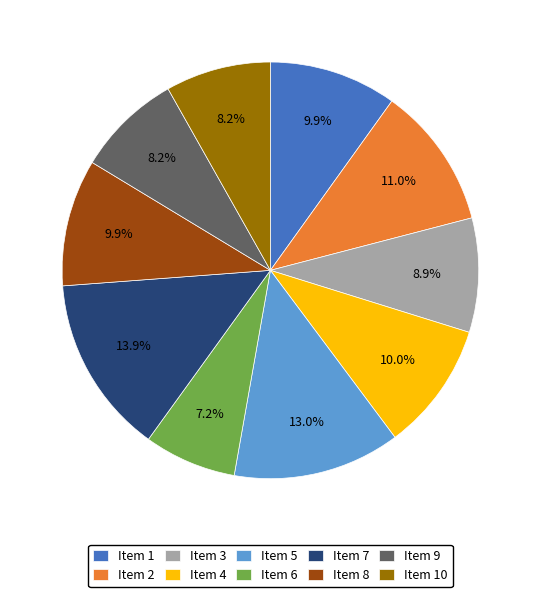

Does any single category account for the majority?

No